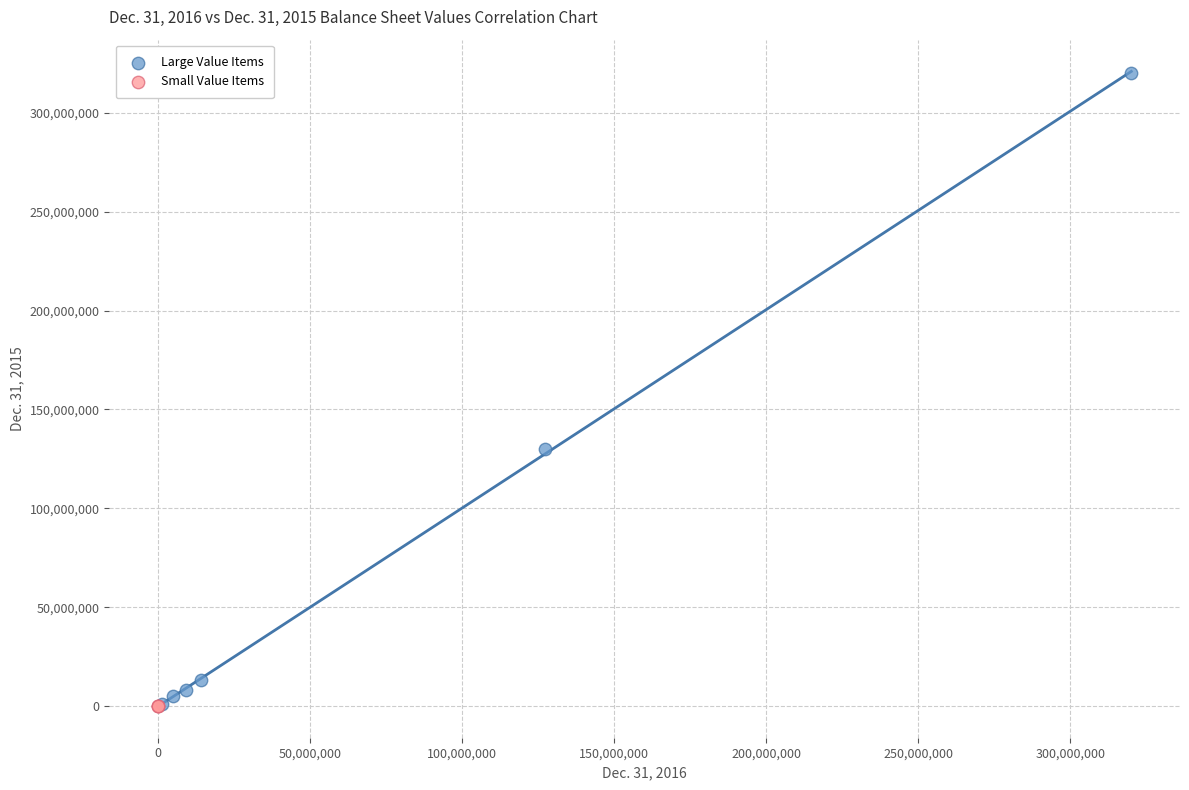

What are all the series names shown in the legend?

Large Value Items, Small Value Items